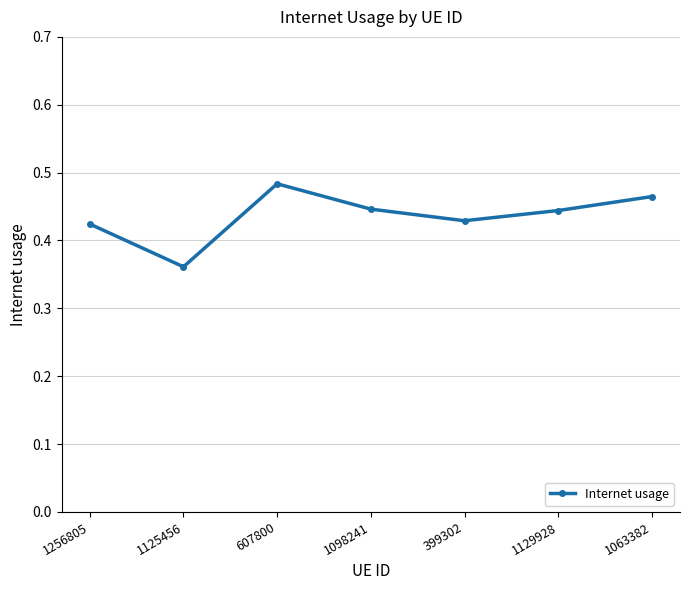

True or false: there are more than 0 points higher than both neighbors.

True